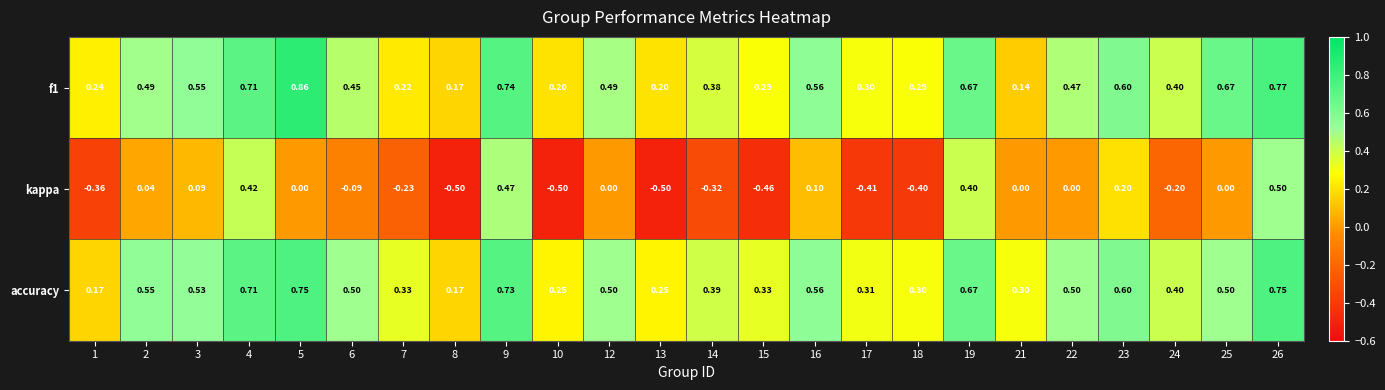

Which series has the largest total across all categories?

accuracy